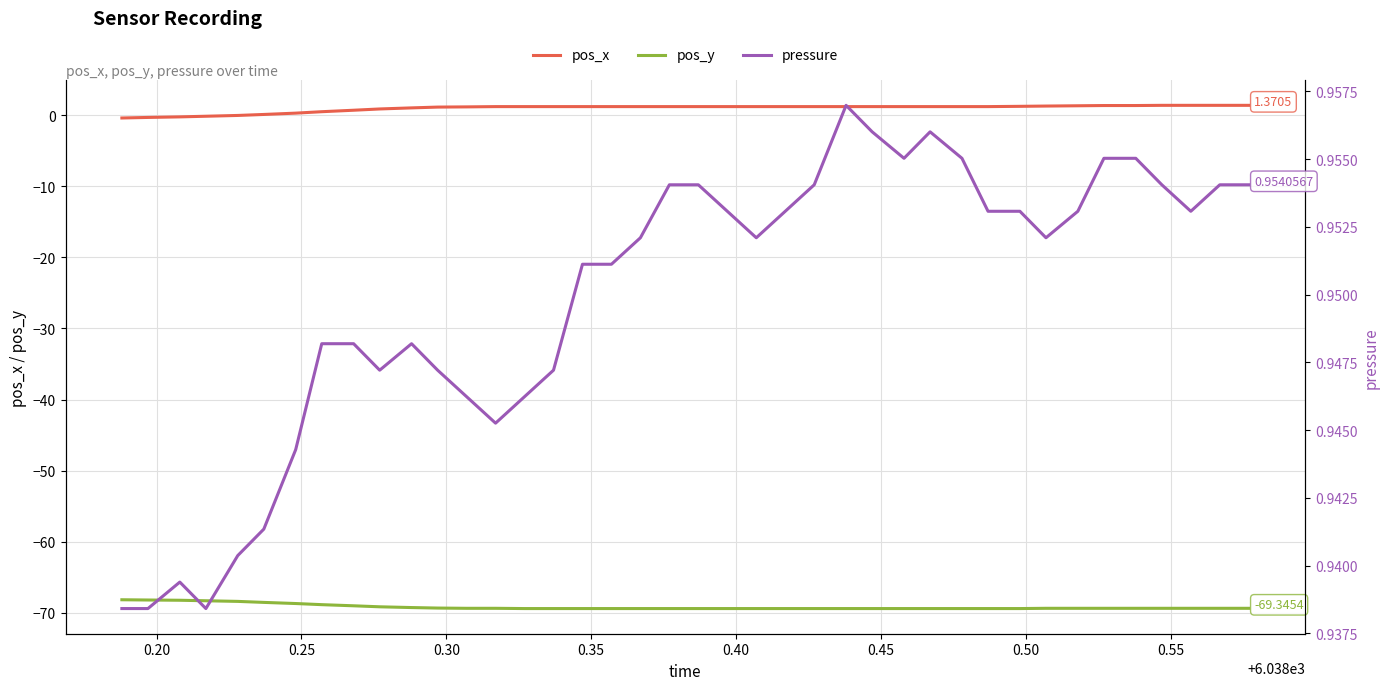

True or false: pos_x and pos_y cross at least once.

False